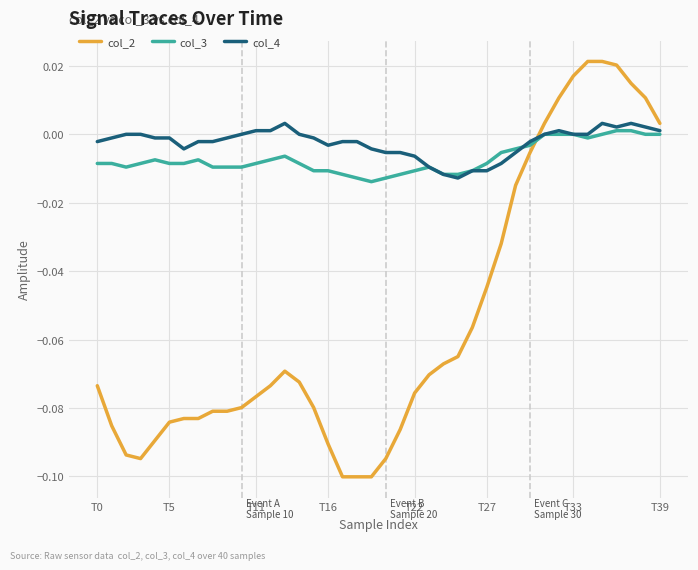

Which series has the largest range (max minus min)?

col_2